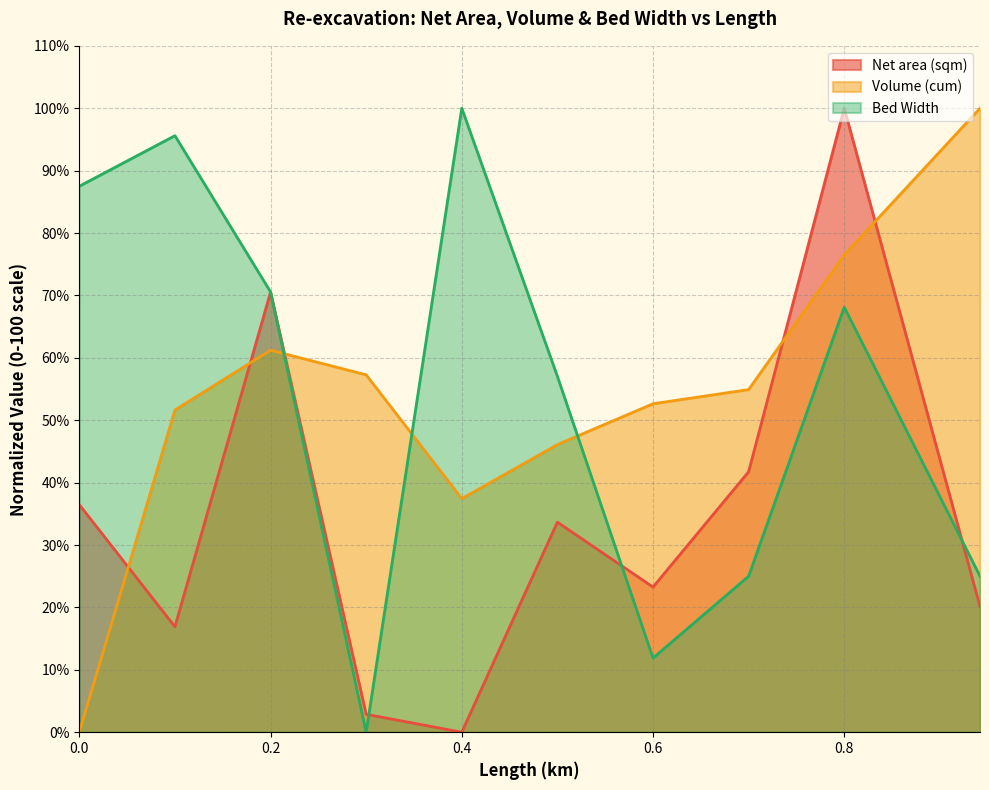

True or false: Bed Width has a value of 25.0 at 0.942.

True